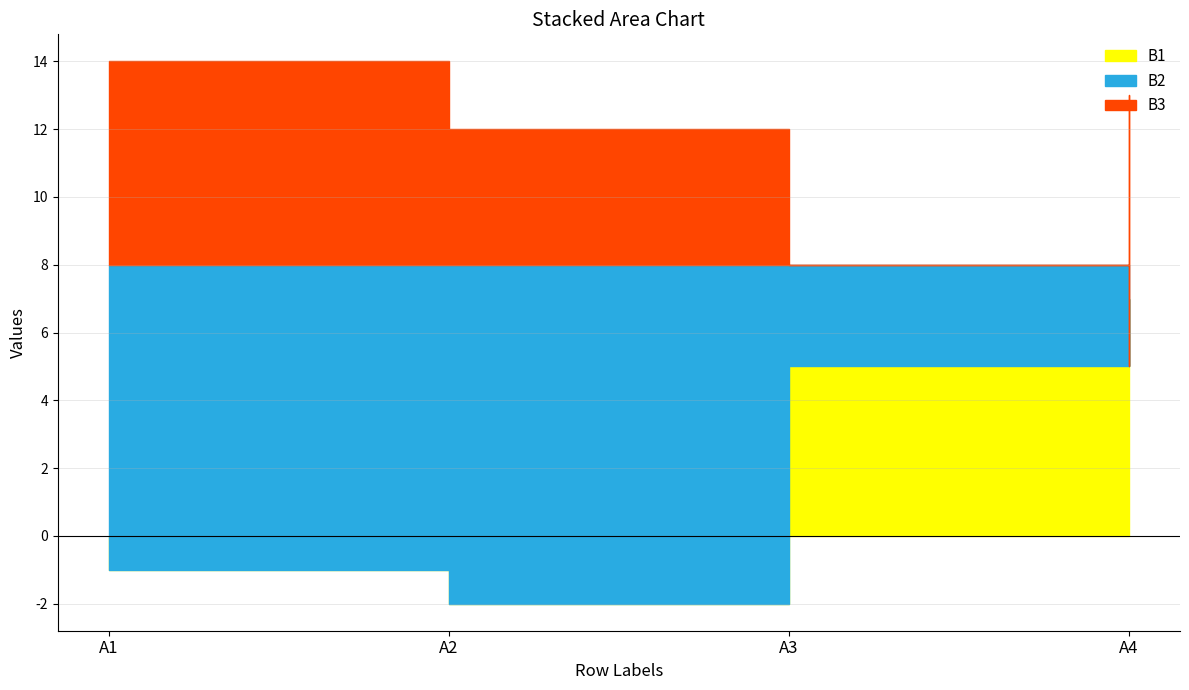

After their last crossing, which series has the higher values: В3 or В1?

В3